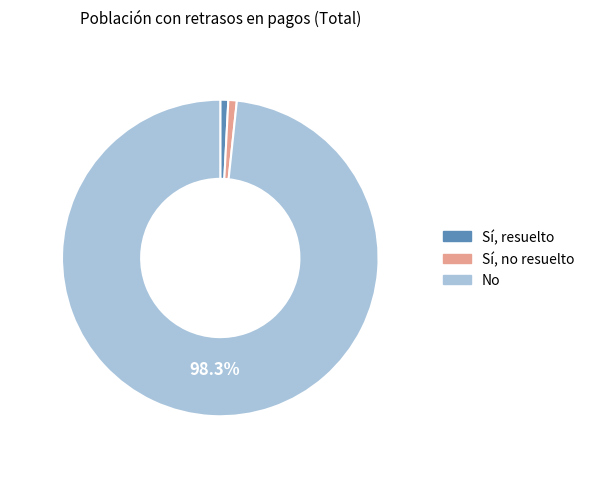

To the nearest percent, what percentage of the pie is Sí, no resuelto?

1%